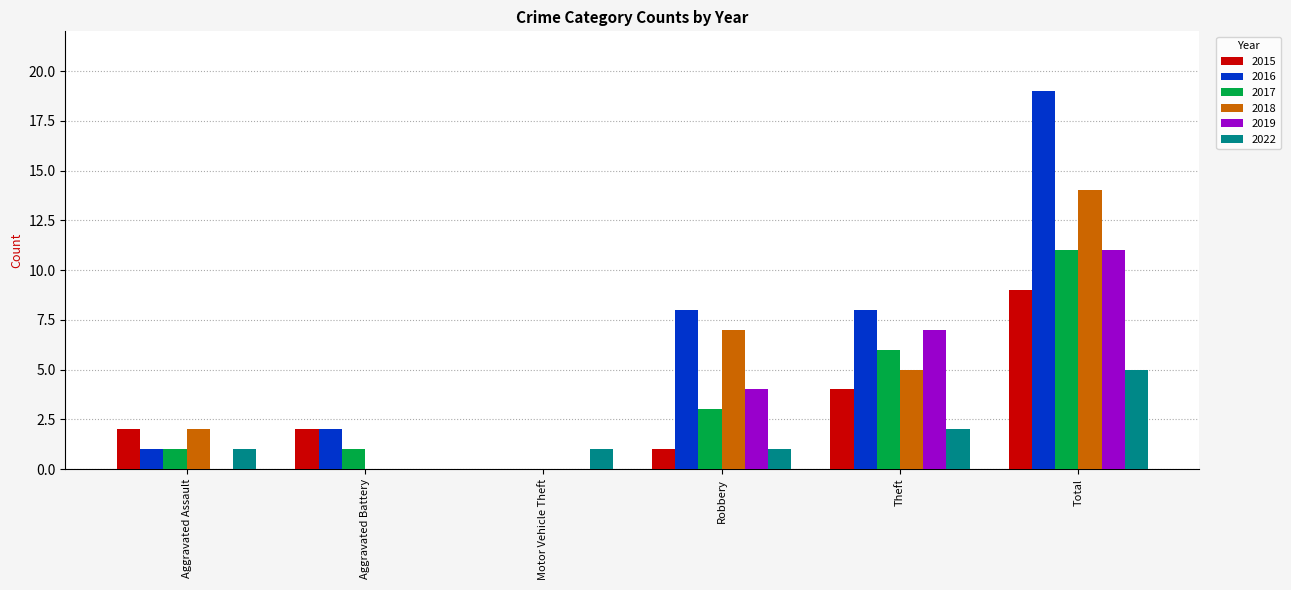

Reading left to right, transcribe all the data shown in this chart.

2015: Aggravated Assault=2	Aggravated Battery=2	Motor Vehicle Theft=0	Robbery=1	Theft=4	Total=9
2016: Aggravated Assault=1	Aggravated Battery=2	Motor Vehicle Theft=0	Robbery=8	Theft=8	Total=19
2017: Aggravated Assault=1	Aggravated Battery=1	Motor Vehicle Theft=0	Robbery=3	Theft=6	Total=11
2018: Aggravated Assault=2	Aggravated Battery=0	Motor Vehicle Theft=0	Robbery=7	Theft=5	Total=14
2019: Aggravated Assault=0	Aggravated Battery=0	Motor Vehicle Theft=0	Robbery=4	Theft=7	Total=11
2022: Aggravated Assault=1	Aggravated Battery=0	Motor Vehicle Theft=1	Robbery=1	Theft=2	Total=5